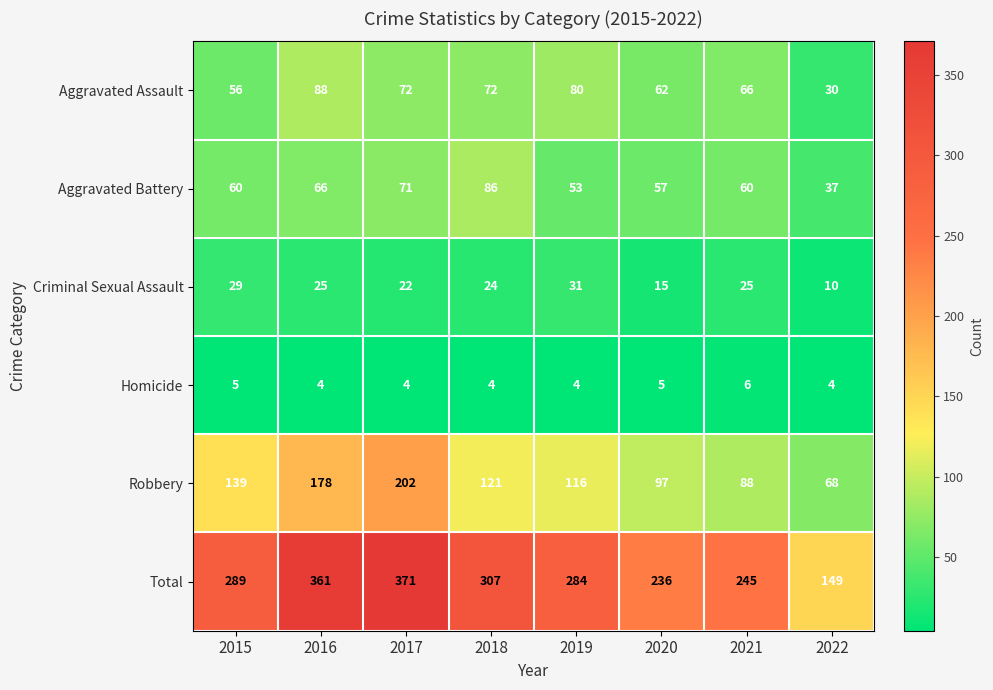

Rank the series at 2020 from lowest to highest value.

Homicide, Criminal Sexual Assault, Aggravated Battery, Aggravated Assault, Robbery, Total